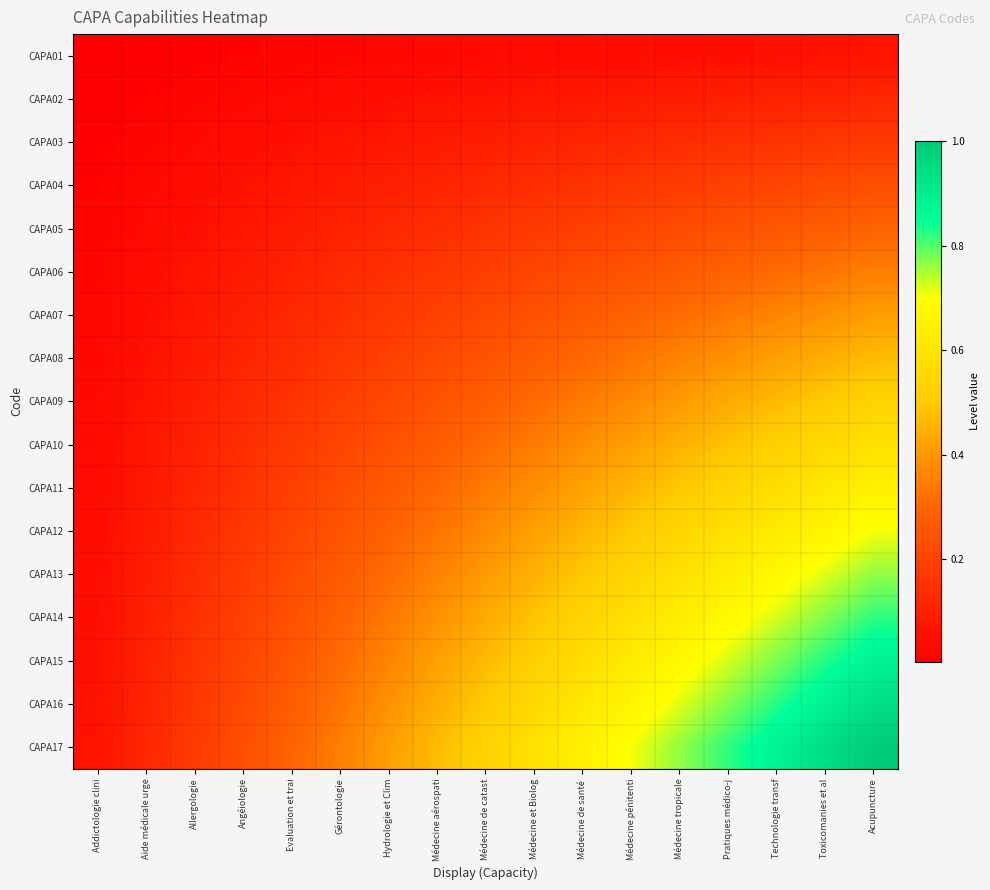

At which category is the sum across all series the highest?

Acupuncture